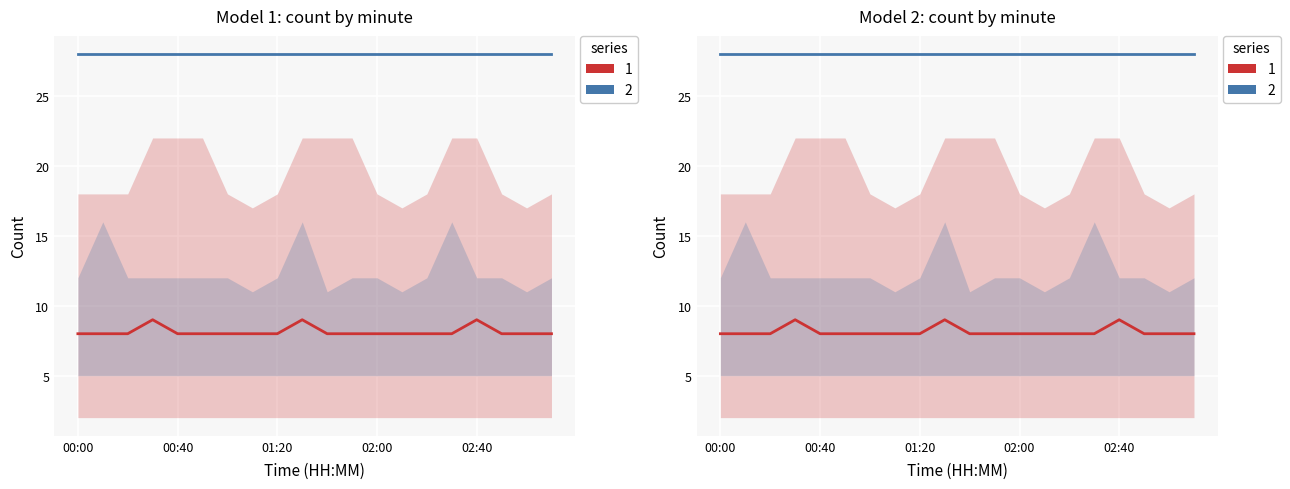

Which category has the lowest value in the 1 series?

00:00